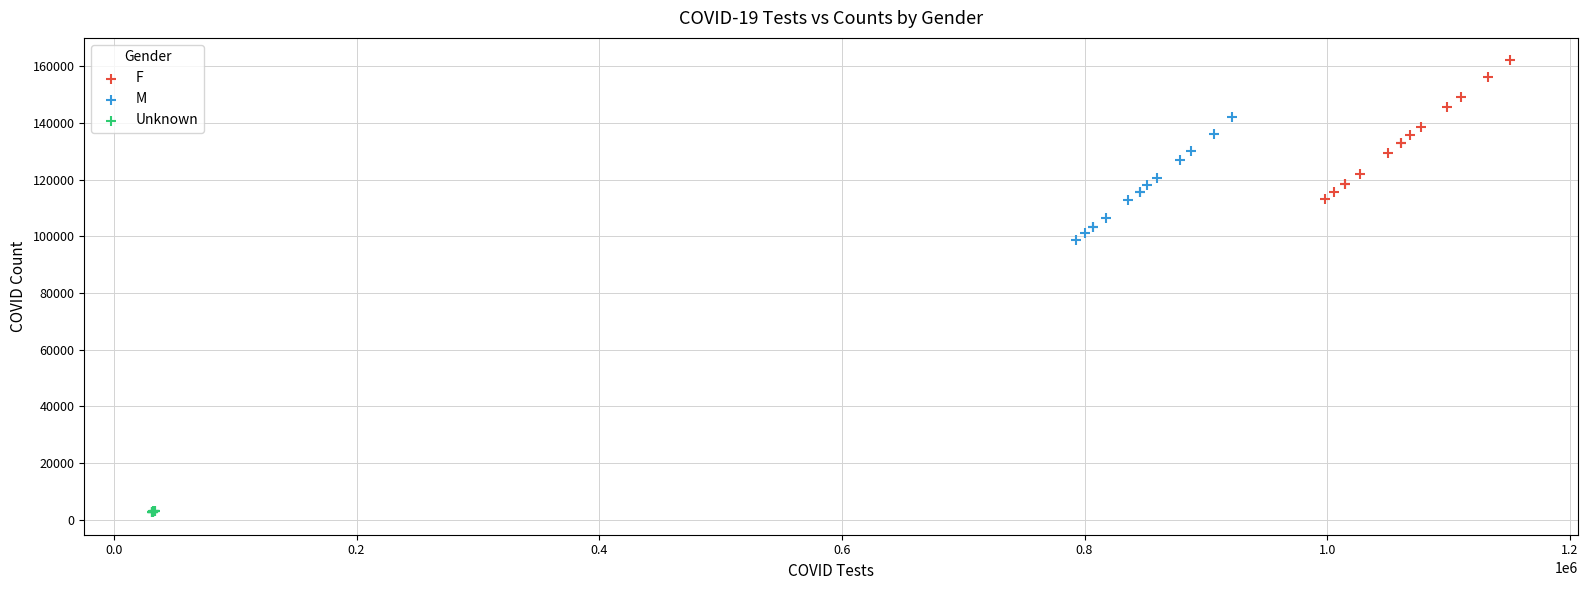

Which series reaches the minimum Y coordinate?

Unknown